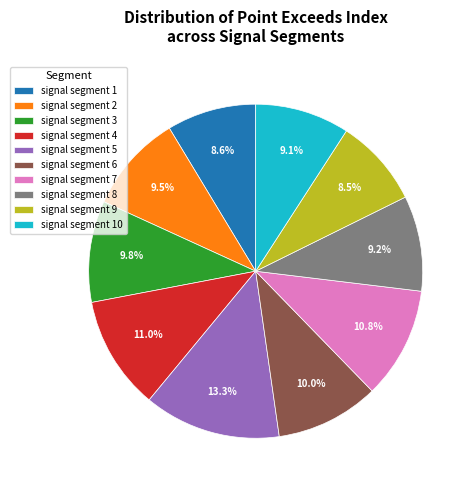

Do signal segment 4 and signal segment 6 together represent more than half of the pie?

No